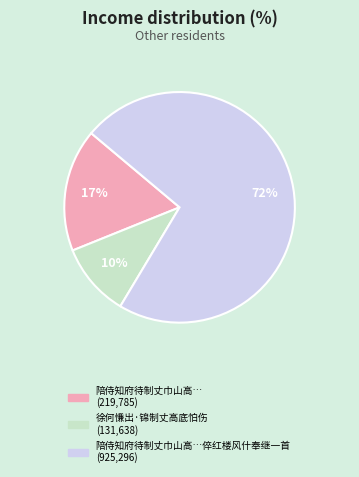

Does any single category account for the majority?

Yes